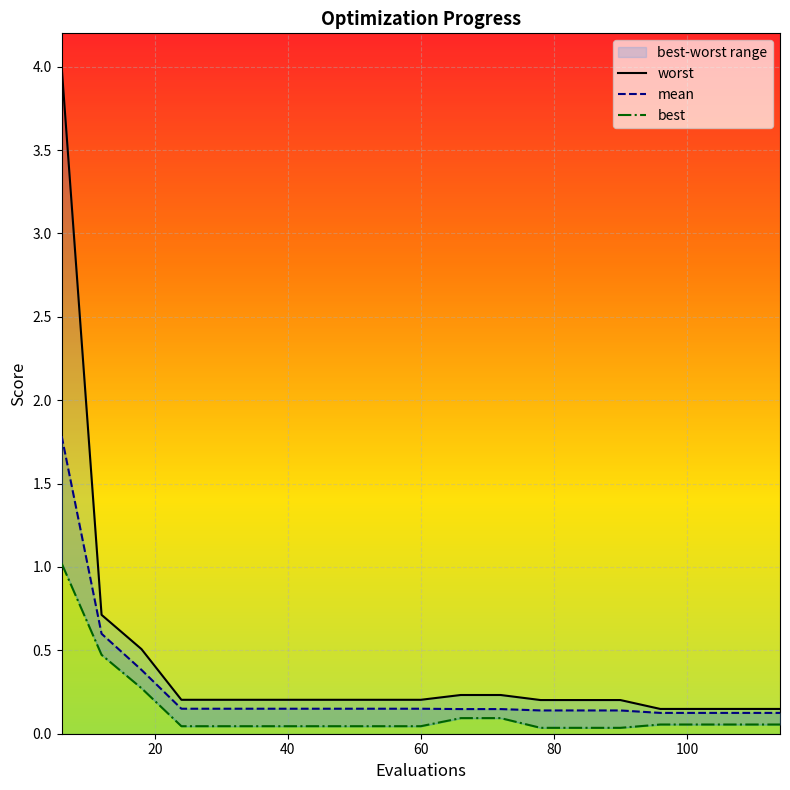

What are all the series names shown in the legend?

worst, mean, best